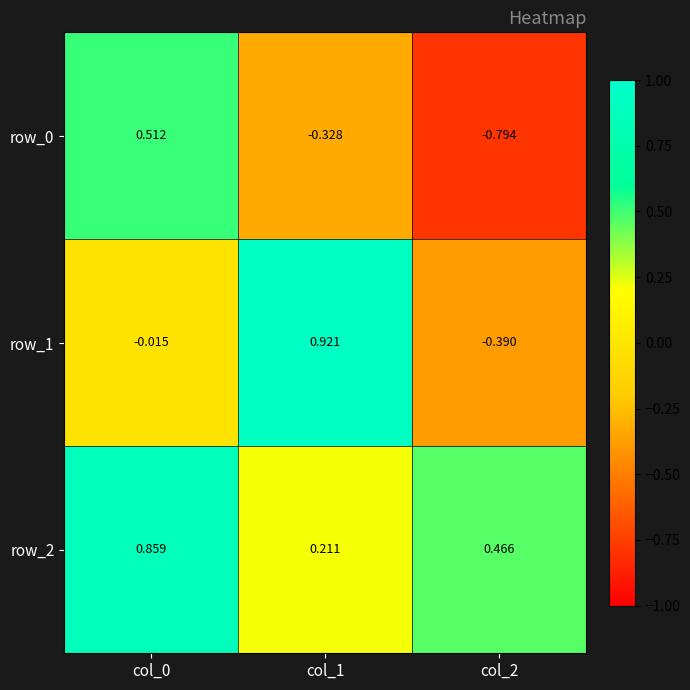

What is the difference between the highest and lowest values at col_1?

1.2